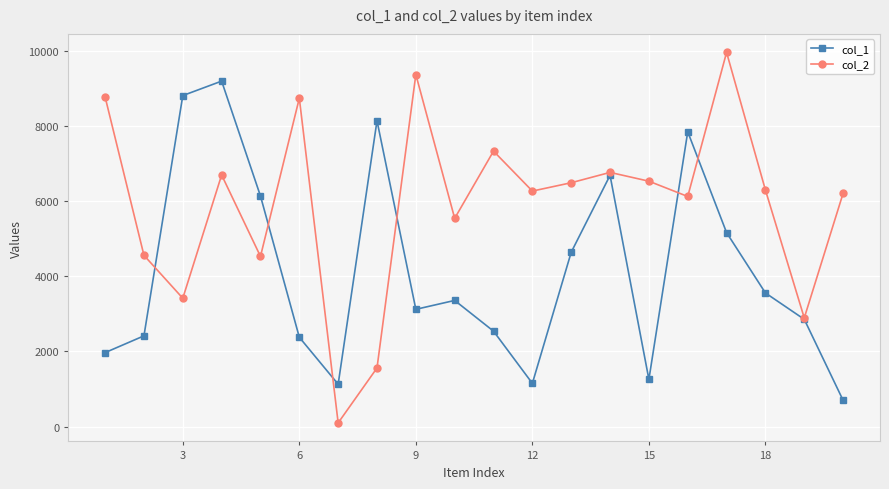

Does the chart have visible grid lines?

Yes